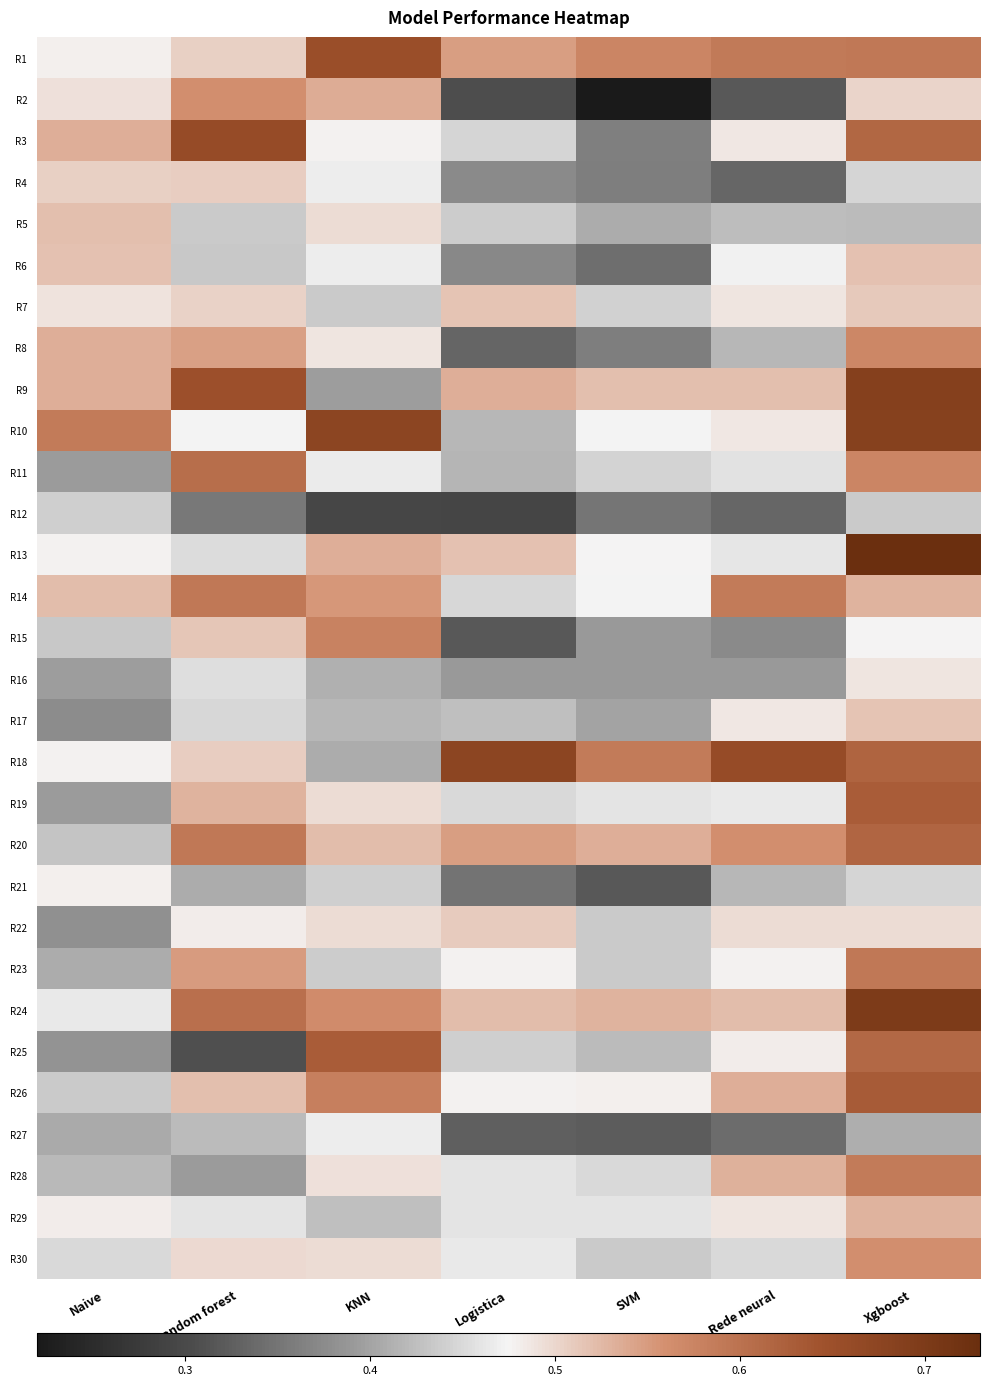

What is the greatest value displayed?

0.7